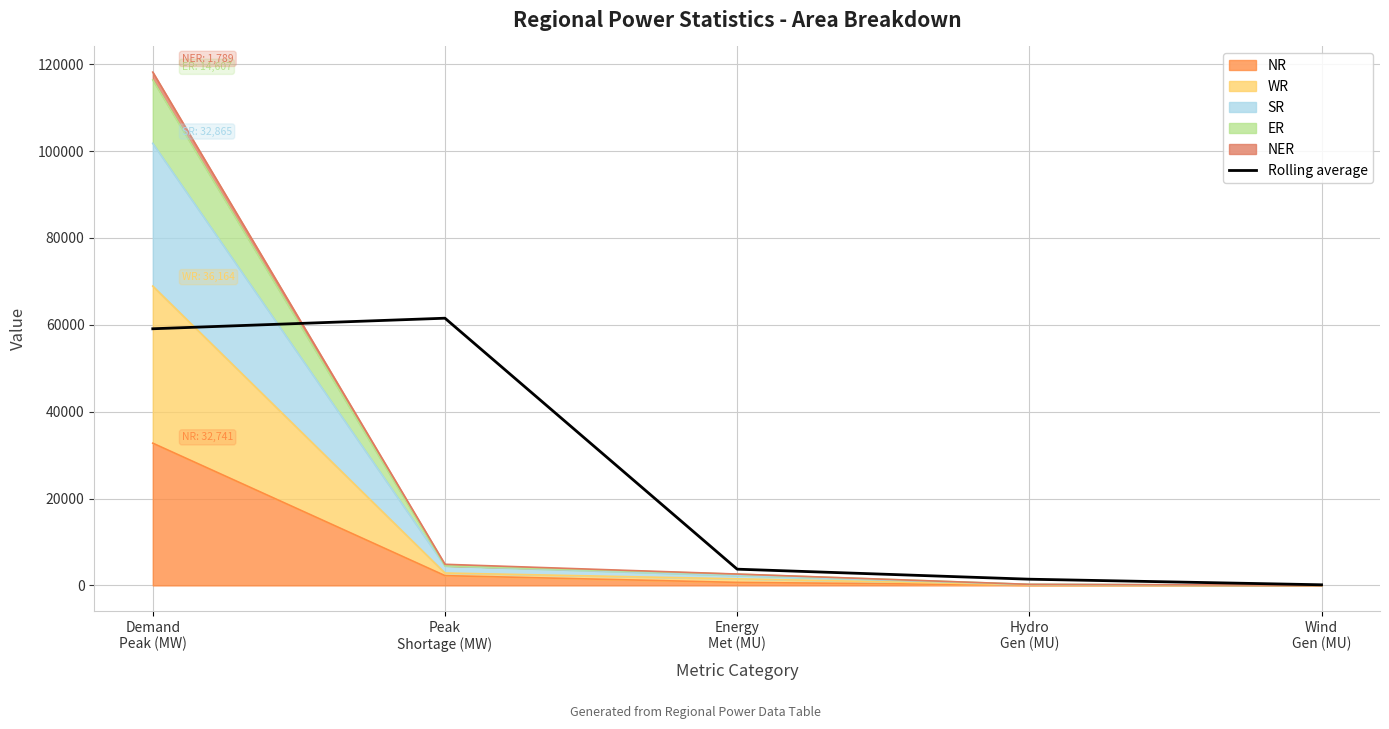

Reading left to right, transcribe all the data shown in this chart.

59083.0	61512.0	3736.0	1427.5	142.5